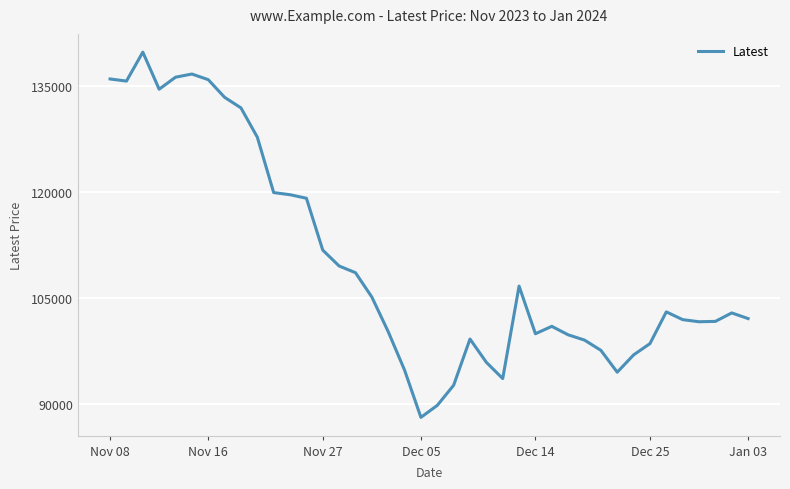

What is the minimum value shown in the chart?

88050